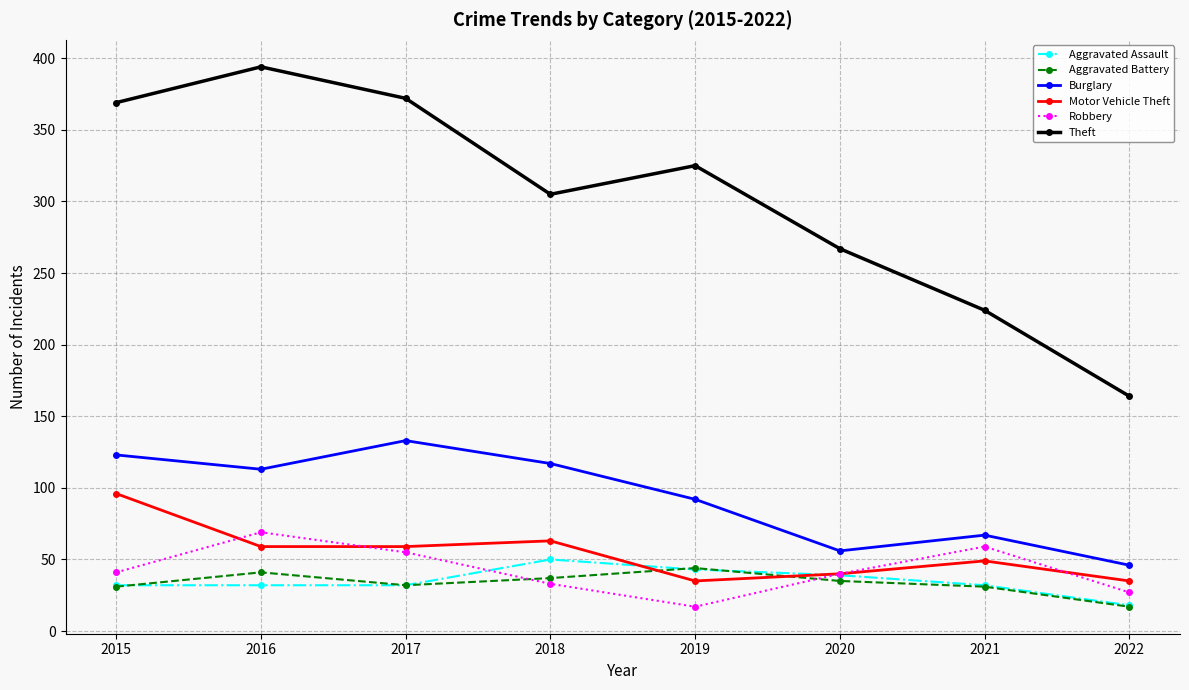

How many interior local peaks does the Theft series have?

2